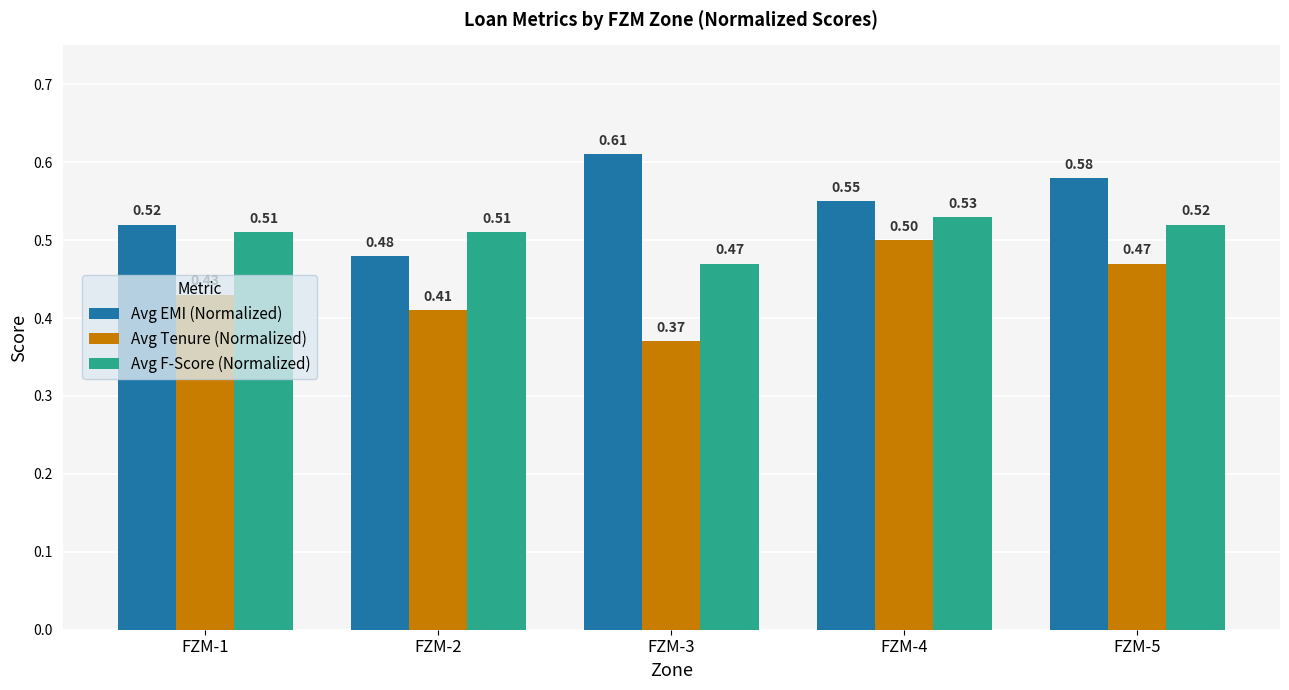

What is the sum of all Avg F-Score (Normalized) values?

2.5